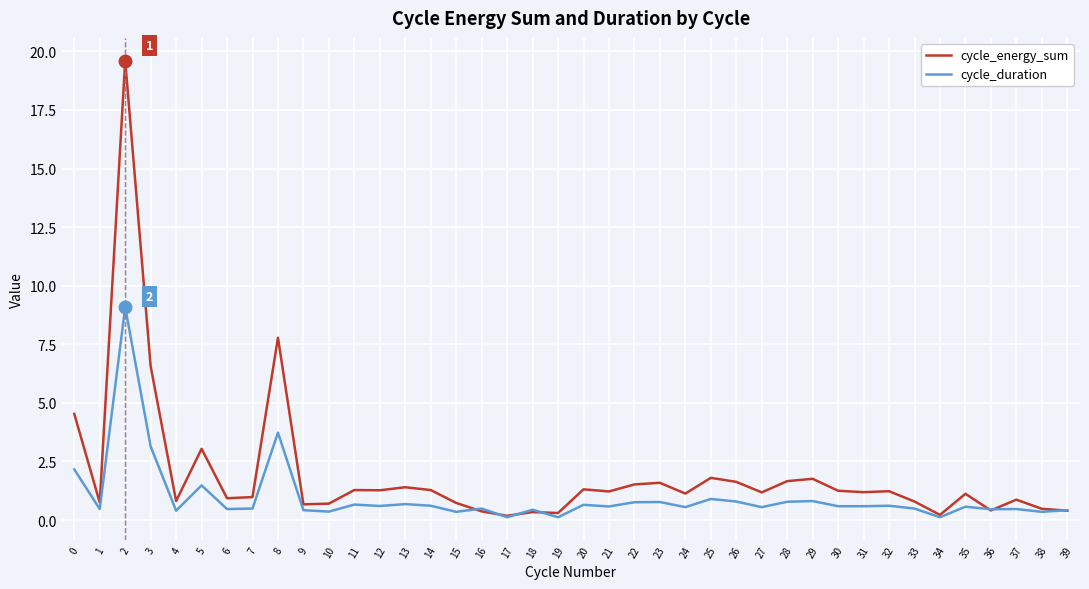

How many distinct data groups are displayed?

2